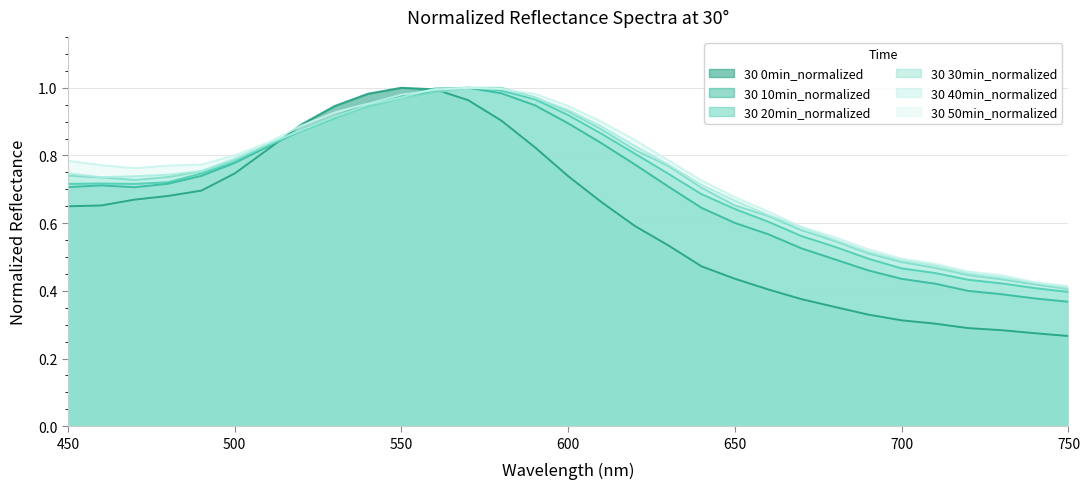

At which category does 30 30min_normalized reach its first local valley?

470